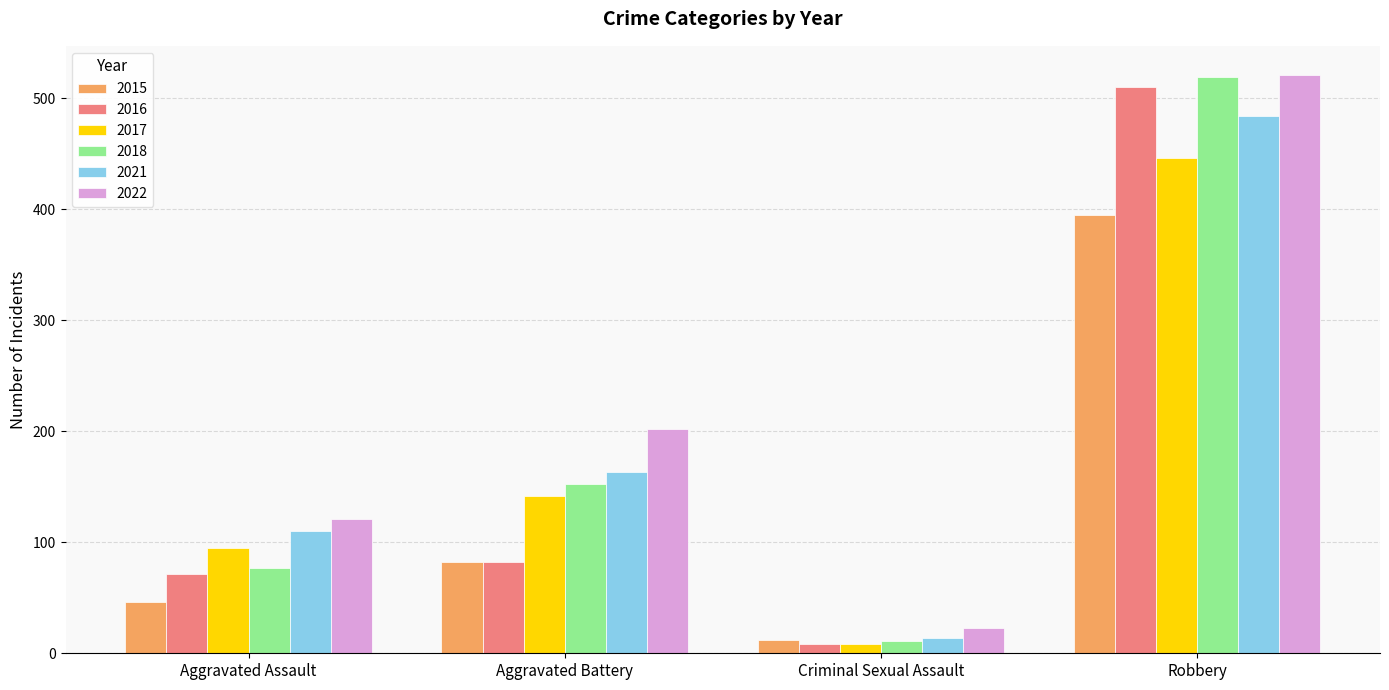

What position from the left is Robbery?

4